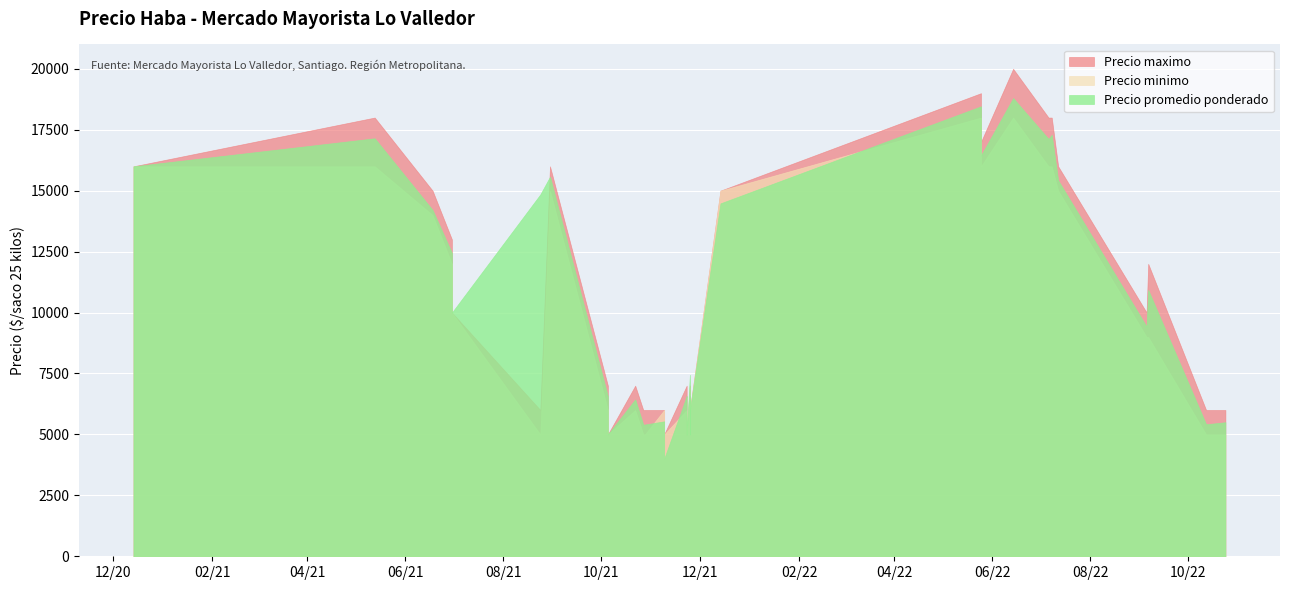

Where is Precio maximo nearest to the value 12500?

2021-06-30